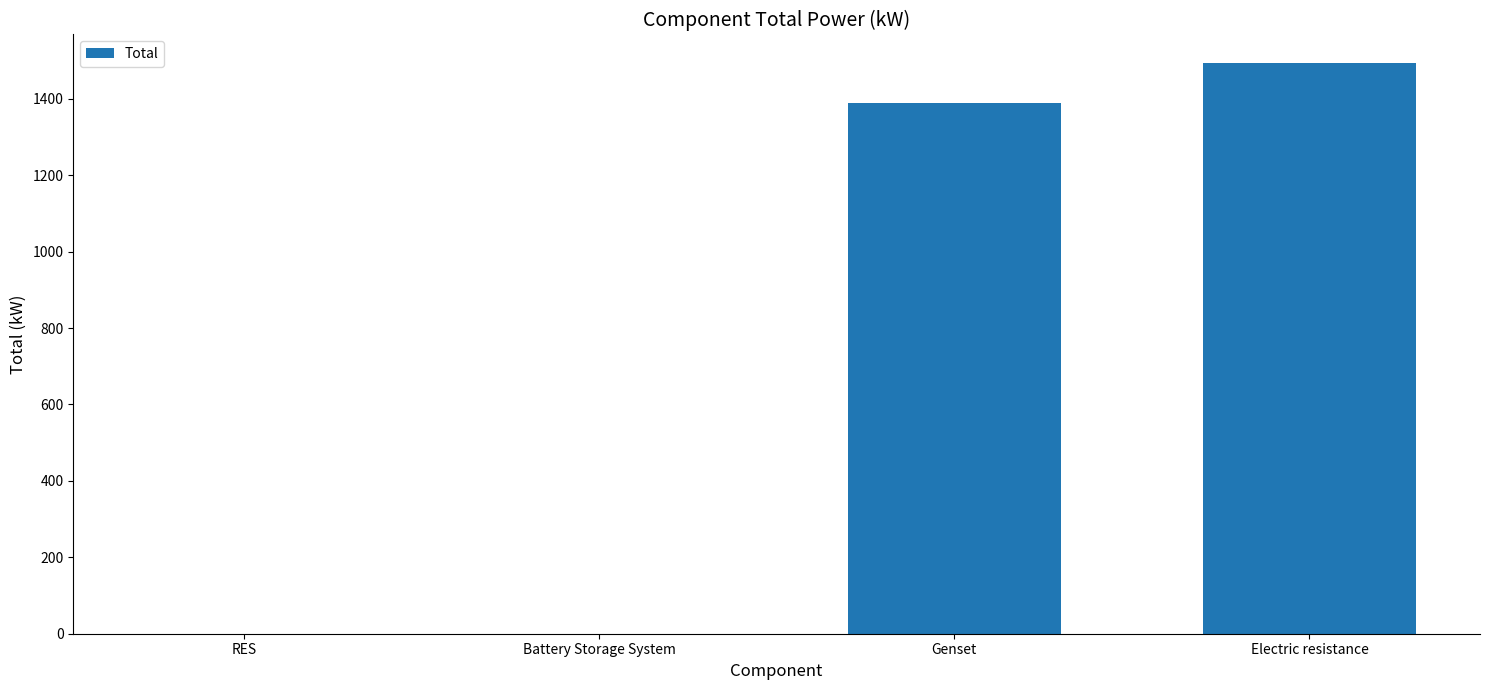

What is the sum of all values?

2881.2